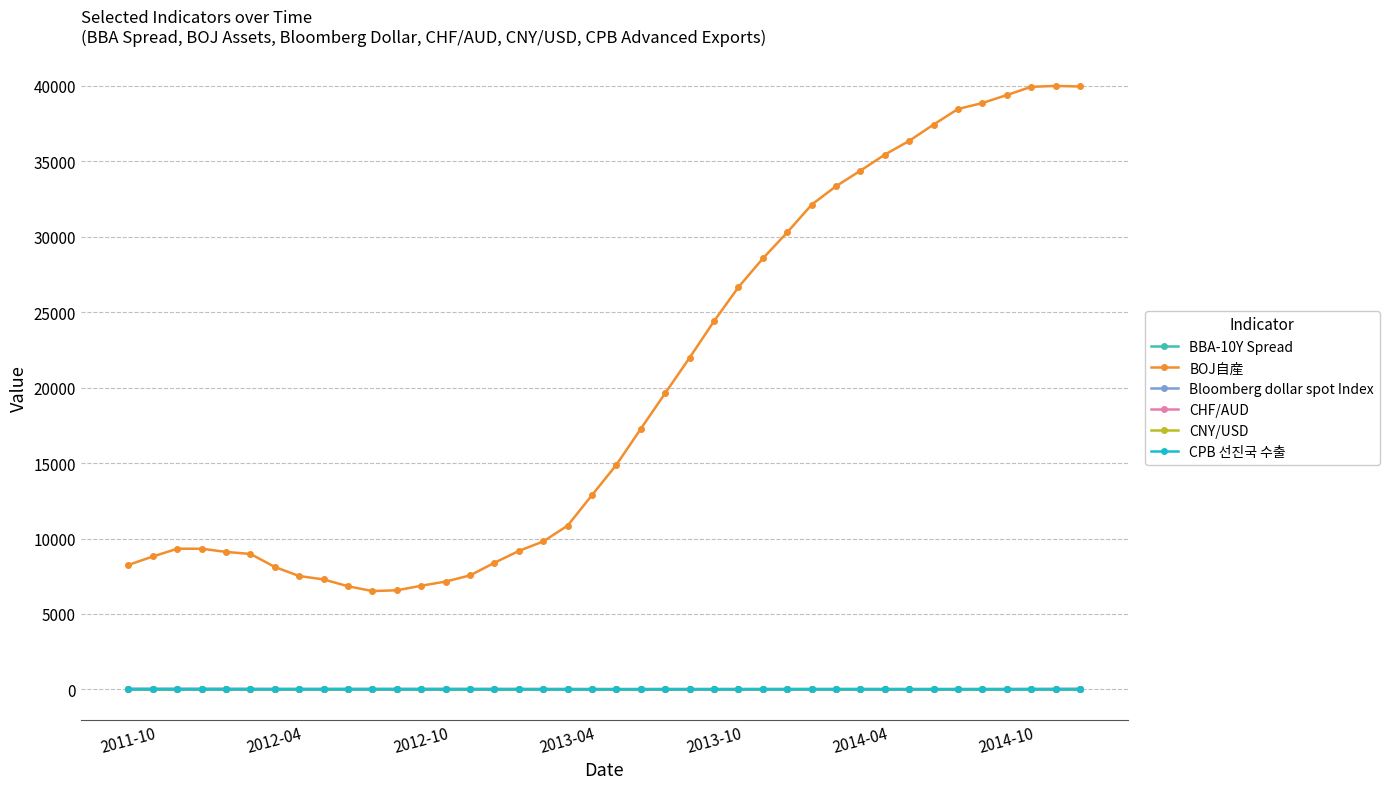

How many values in the BBA-10Y Spread series exceed 27?

22